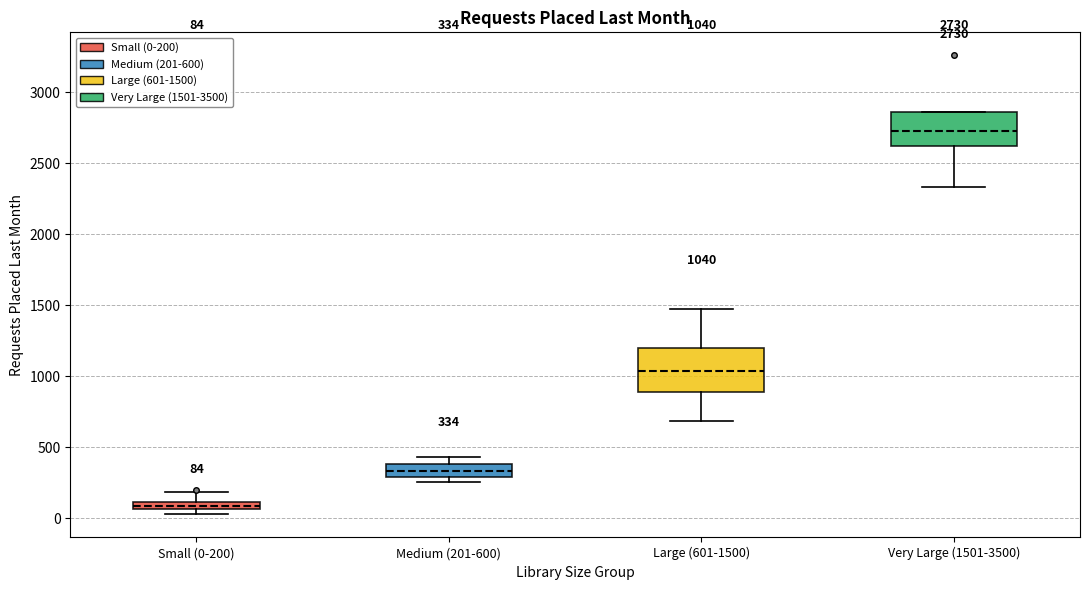

Which box has the highest median line?

Very Large (1501-3500)